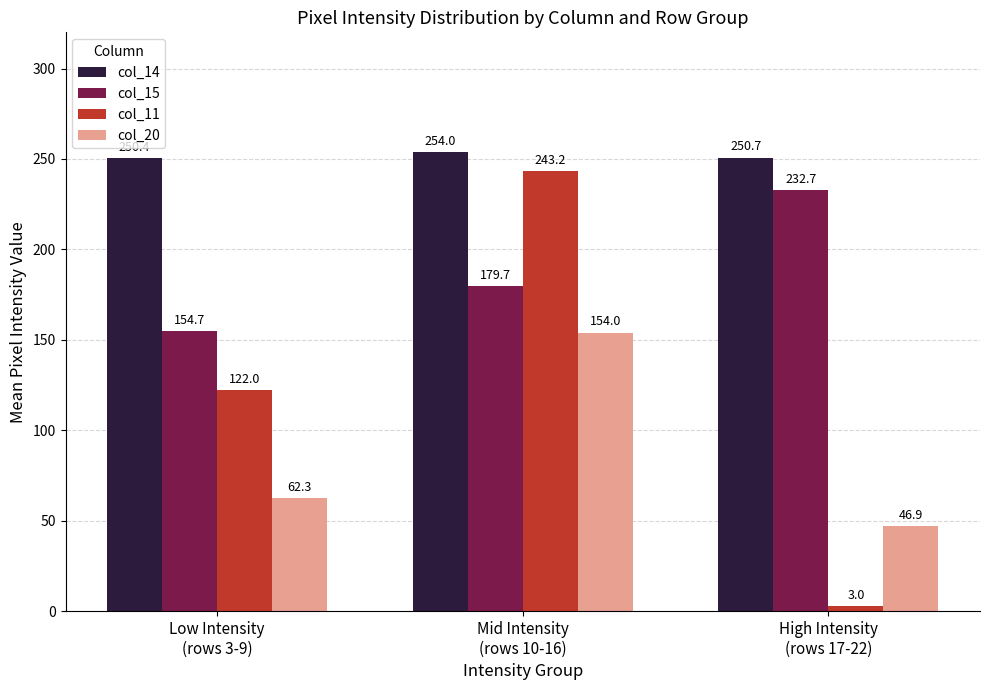

Is it true that col_20 equals 22.3 at Low Intensity
(rows 3-9)?

False